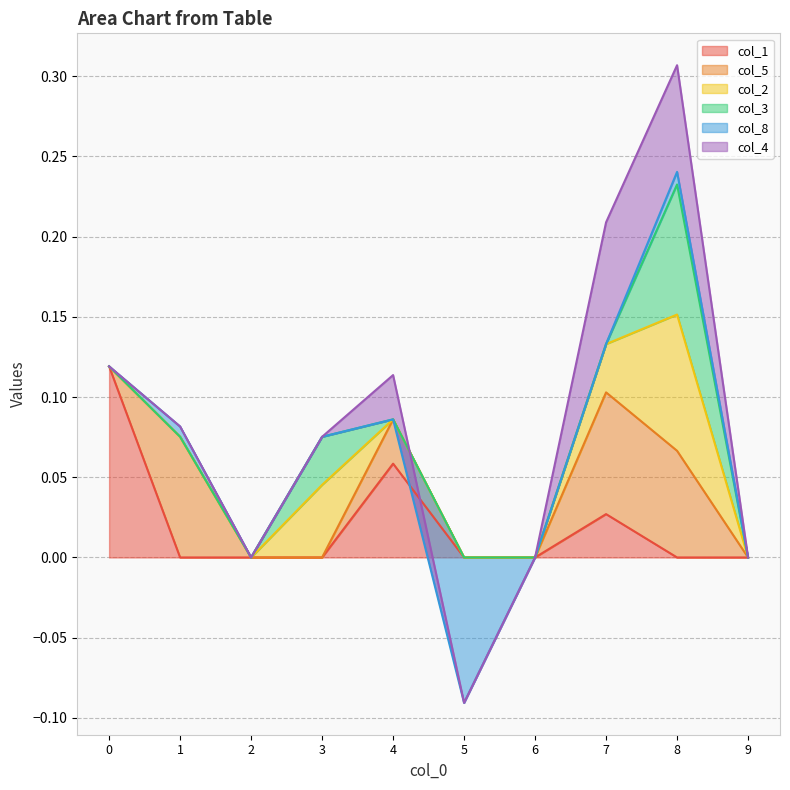

At which category is the sum across all series the highest?

8